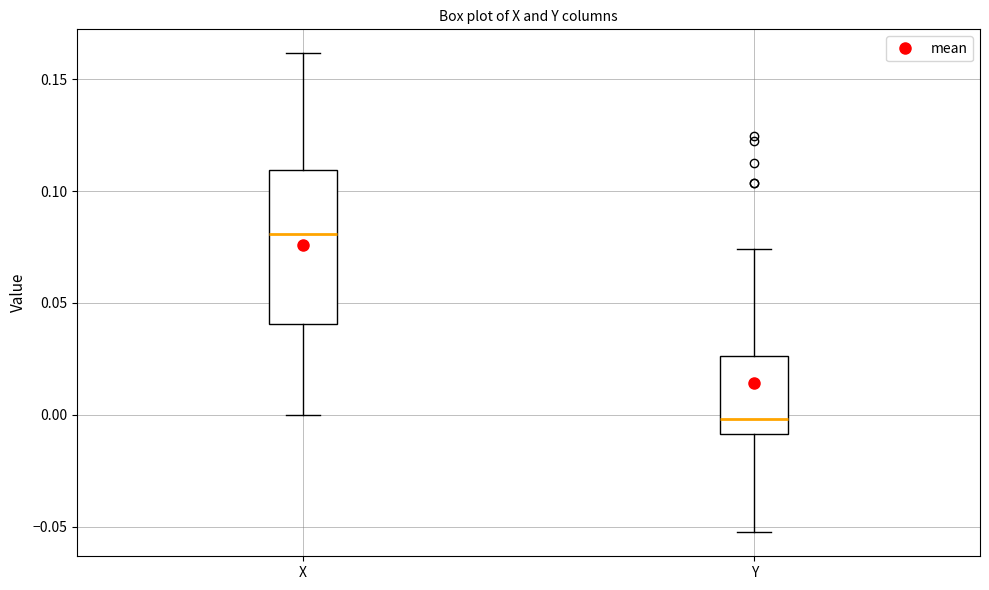

Where is the upper edge of the box for Y on the y-axis? The values are not printed on the chart, so give them approximately, as read against the axis.

0.025